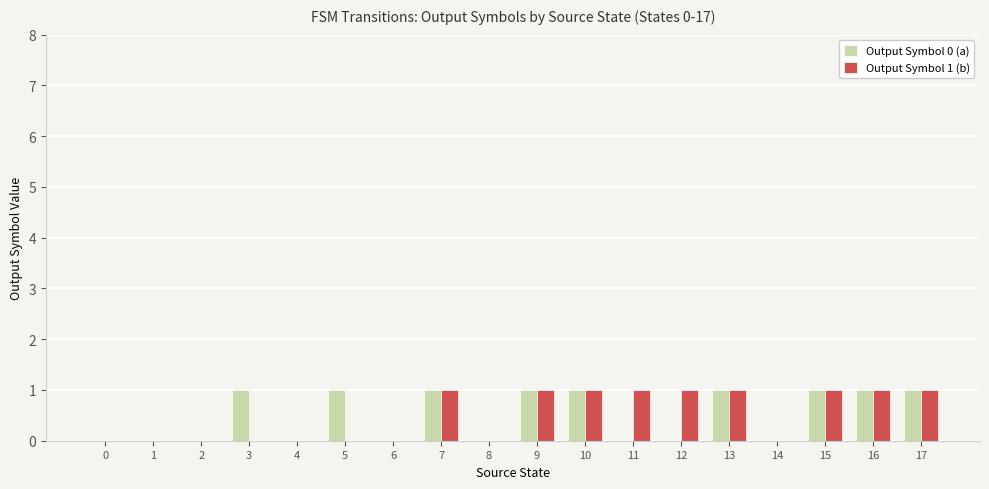

Reading left to right, transcribe all the data shown in this chart.

Output Symbol 0 (a): 0	0	0	1	0	1	0	1	0	1	1	0	0	1	0	1	1	1
Output Symbol 1 (b): 0	0	0	0	0	0	0	1	0	1	1	1	1	1	0	1	1	1